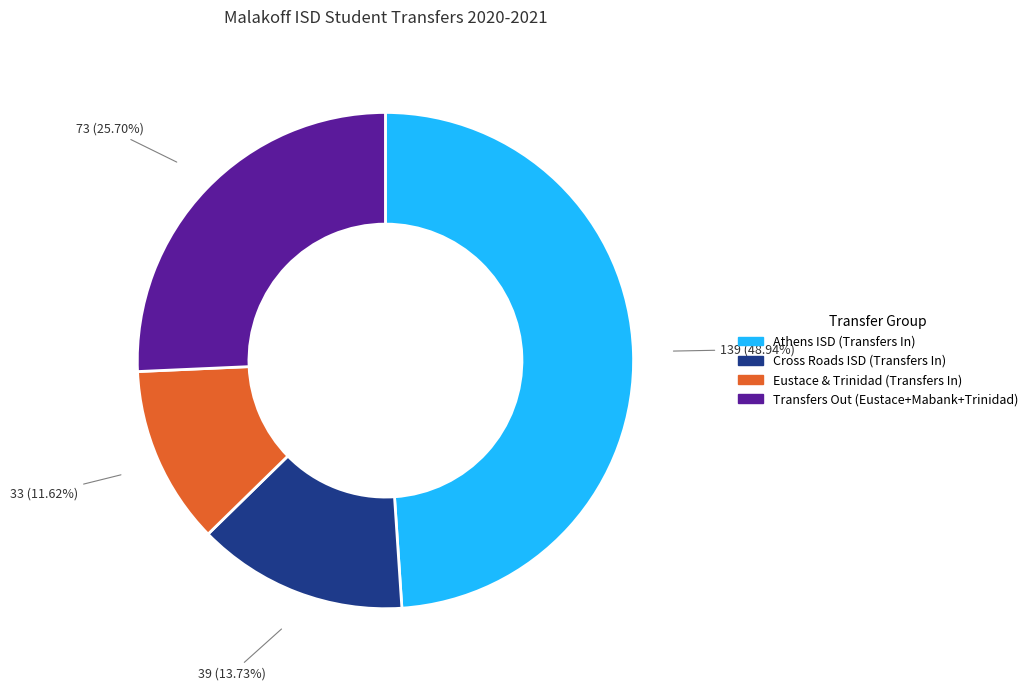

How many slices are in this pie chart?

4